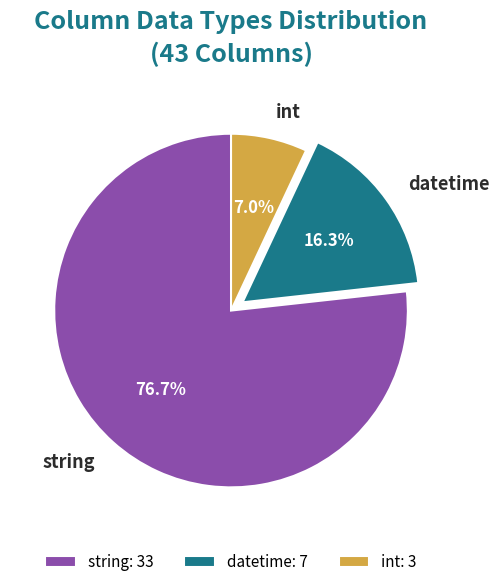

Between string and datetime, which is larger?

string